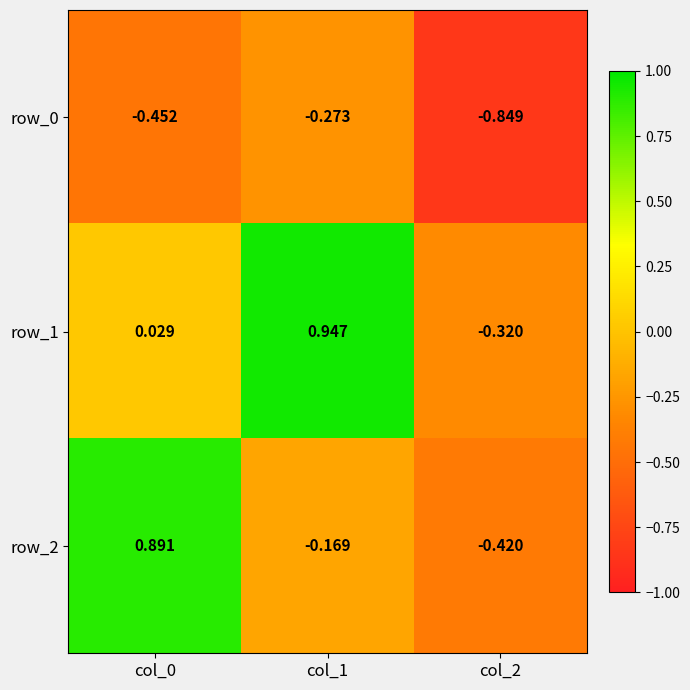

How many values in row_1 are above zero?

2